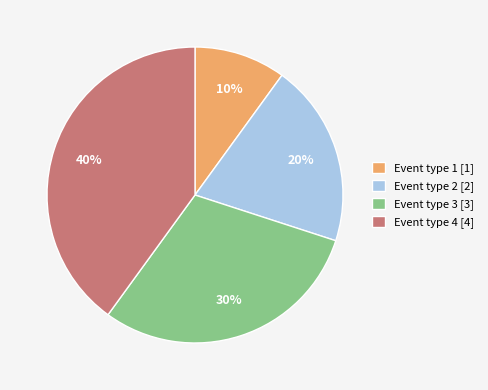

To the nearest percent, what portion does Event type 1 represent?

10%